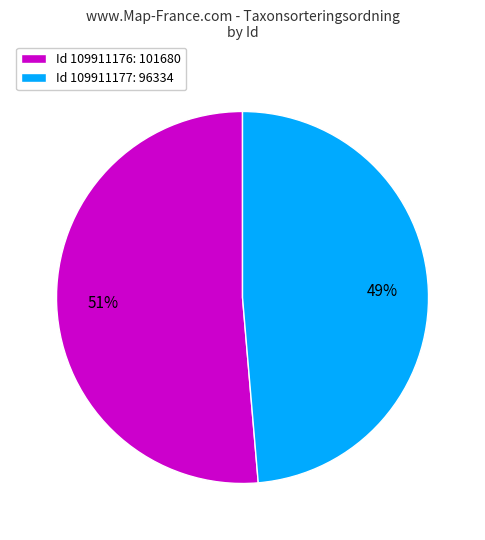

Which slice is the smallest?

Id 109911177: 96334